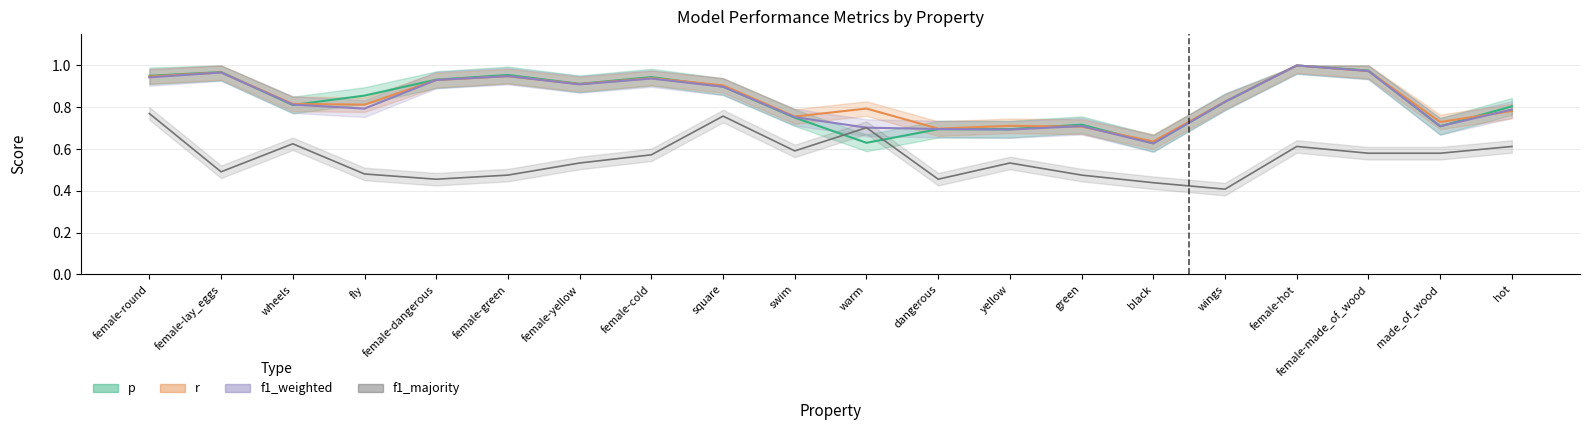

How many series are shown in this chart?

4